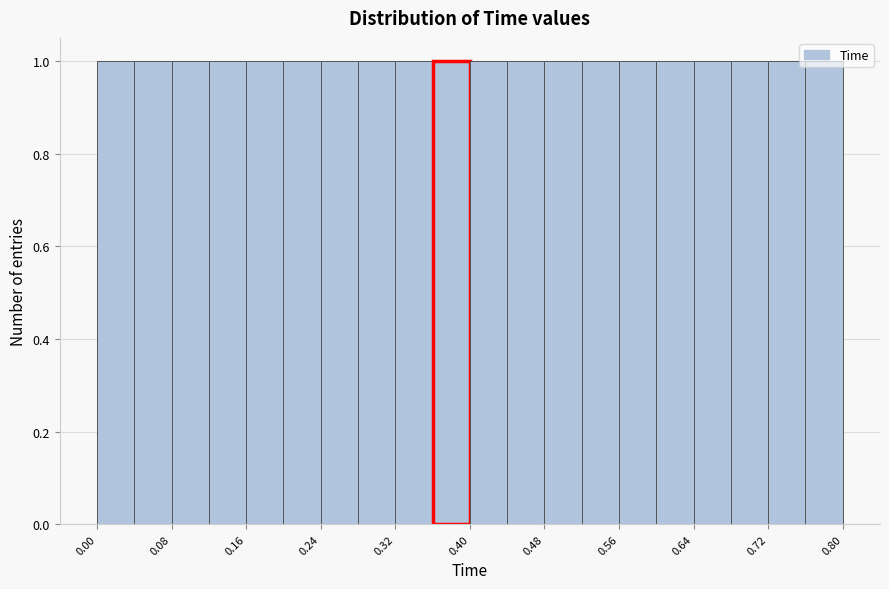

What is the height of the bar covering 0.44 to 0.48 on the x-axis? The values are not printed on the chart, so give them approximately, as read against the axis.

1